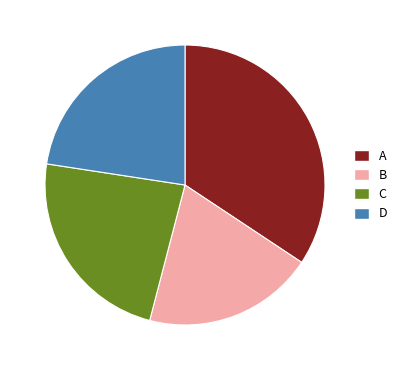

Which has a higher value, B or C?

C